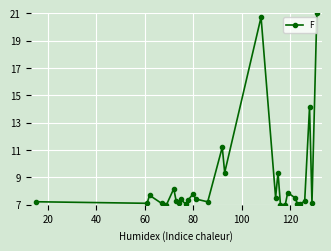

What is the difference between the maximum and minimum values?

14.0